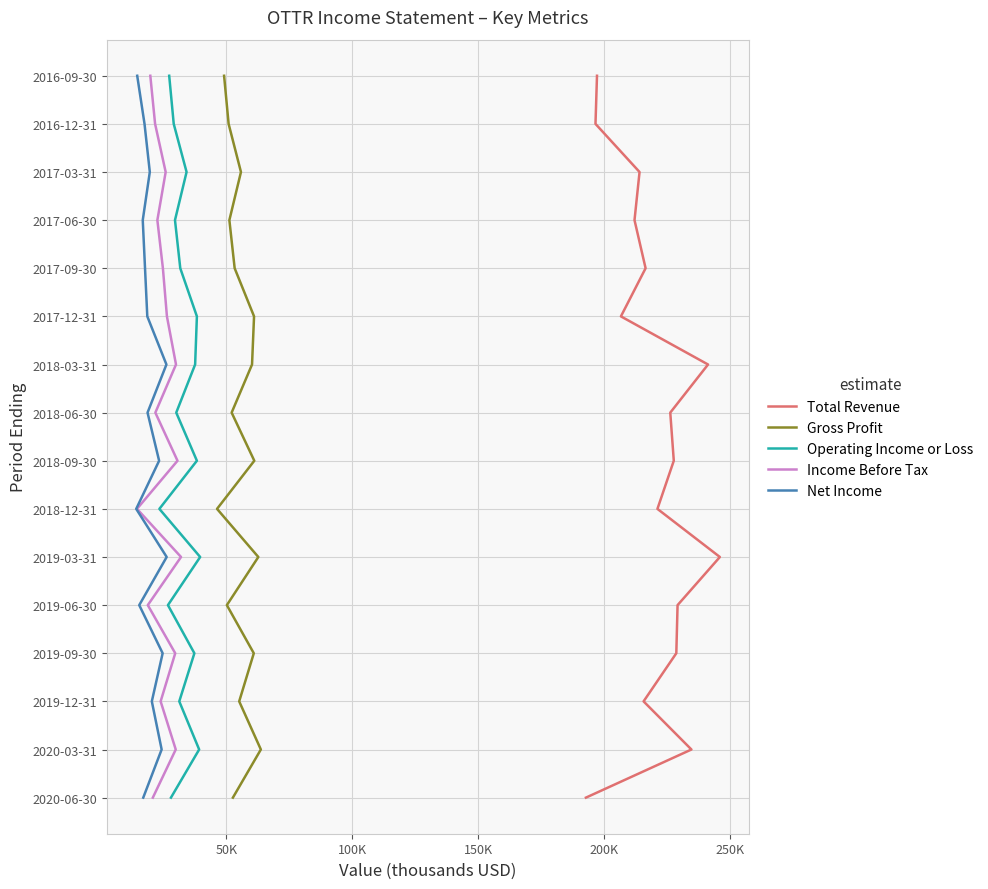

How many series are shown in this chart?

5